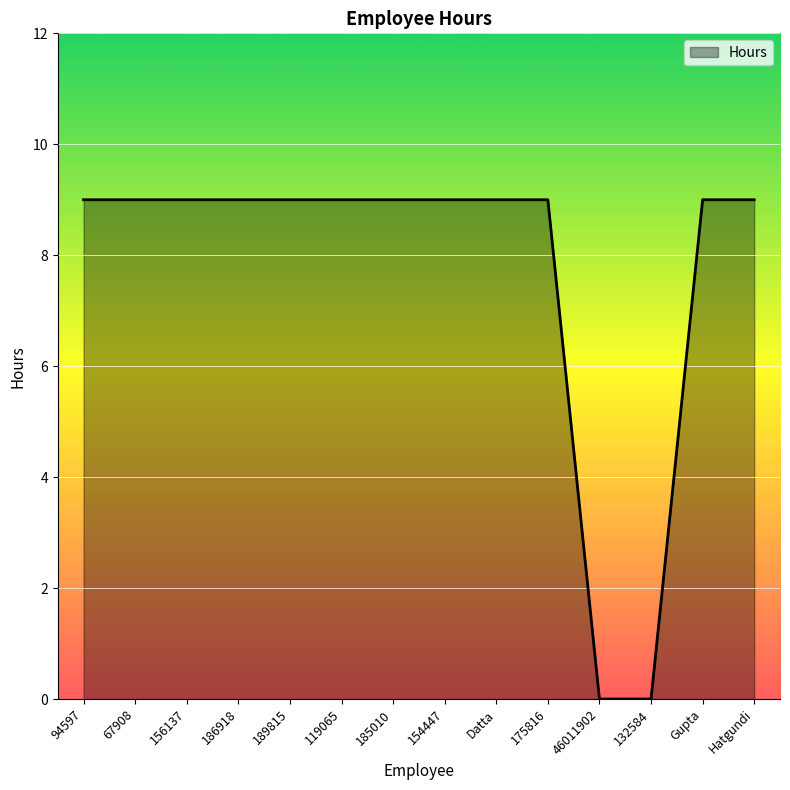

What is the greatest value displayed?

9